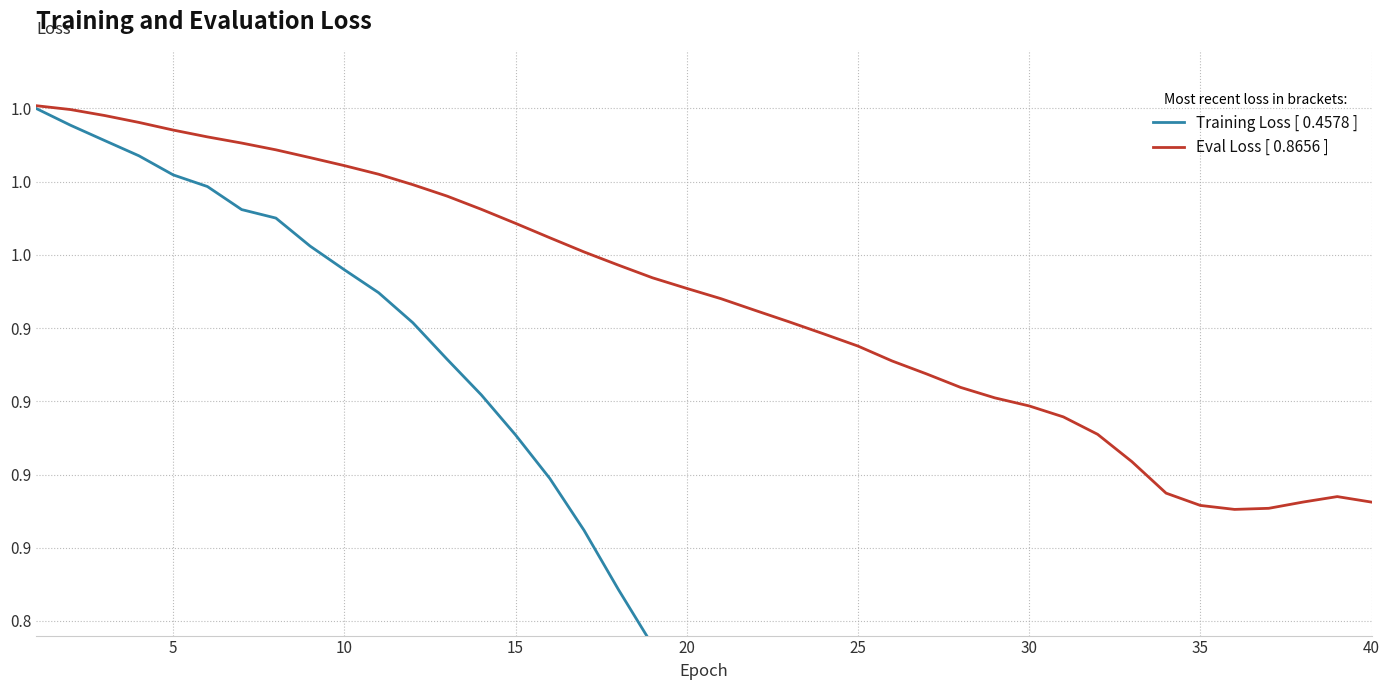

True or false: Training Loss [ 0.4578 ] and Eval Loss [ 0.8656 ] intersect in this chart.

False